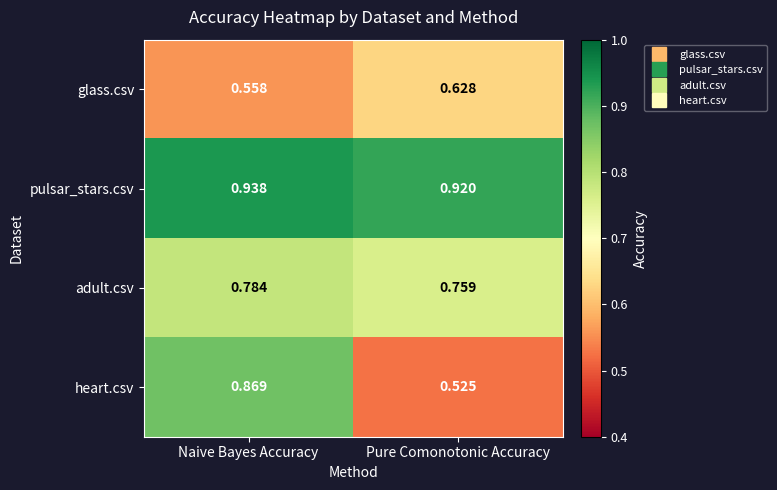

Rank the series by their average value, from lowest to highest.

glass.csv, heart.csv, adult.csv, pulsar_stars.csv